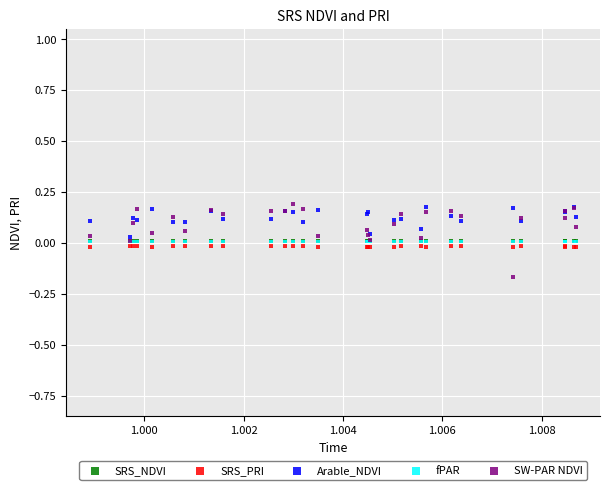

Which series reaches the minimum Y coordinate?

SW-PAR NDVI